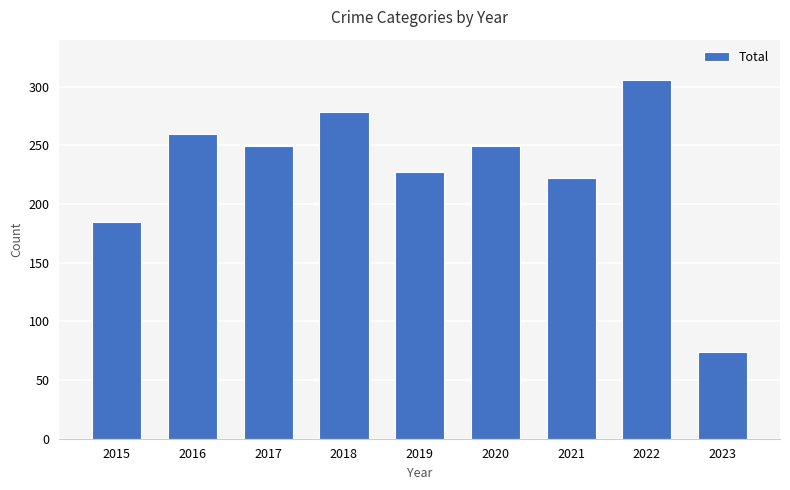

Reading left to right, what are all the values shown in this chart?

2015=185	2016=260	2017=249	2018=278	2019=227	2020=249	2021=222	2022=306	2023=74